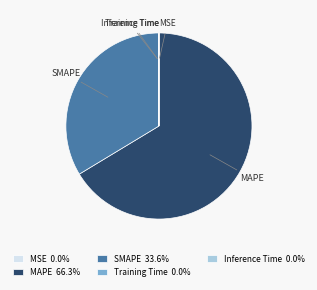

What is the largest slice in the pie chart?

MAPE